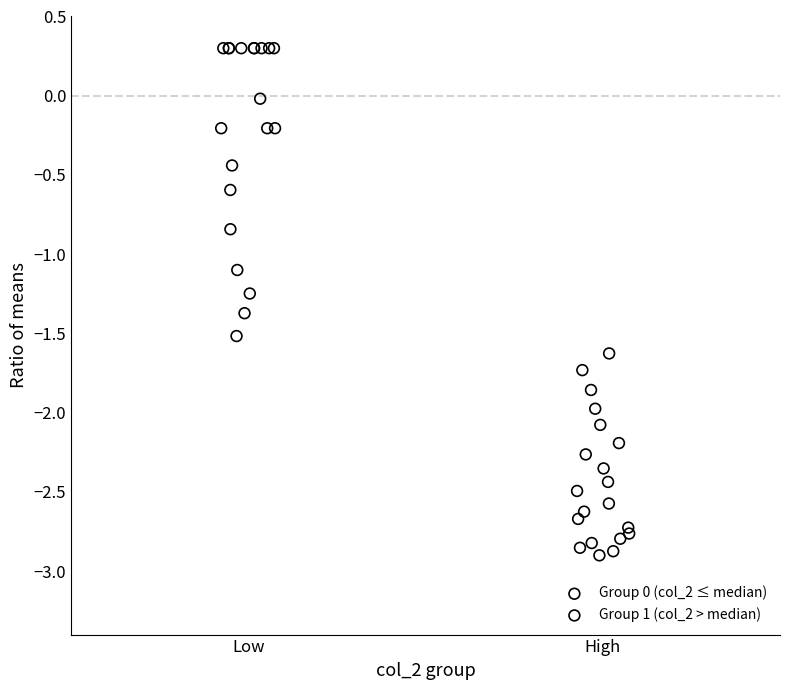

Which series contains the lowest Y value?

Group 1 (col_2 > median)